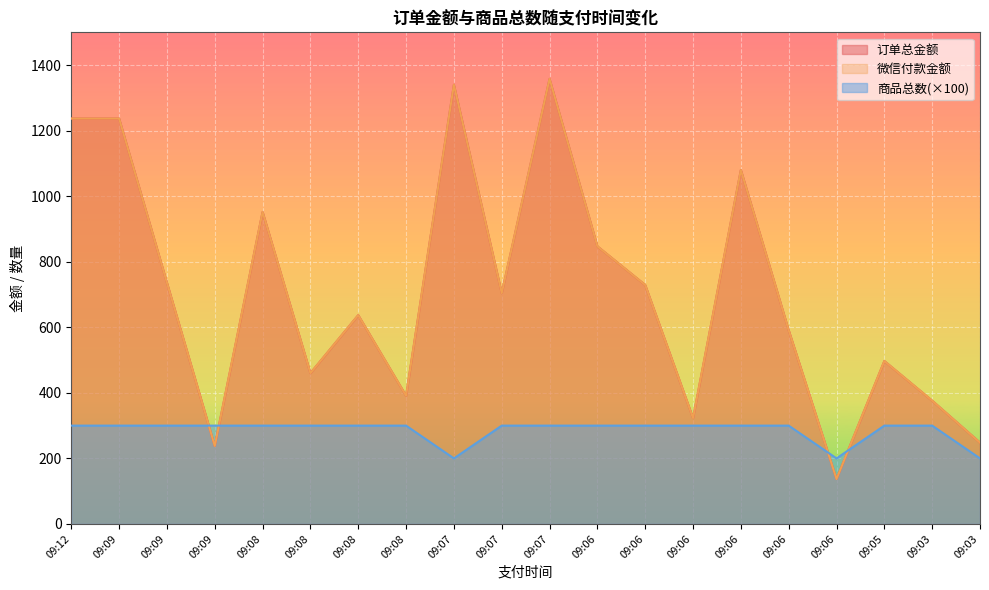

How many lines are shown in the chart?

3